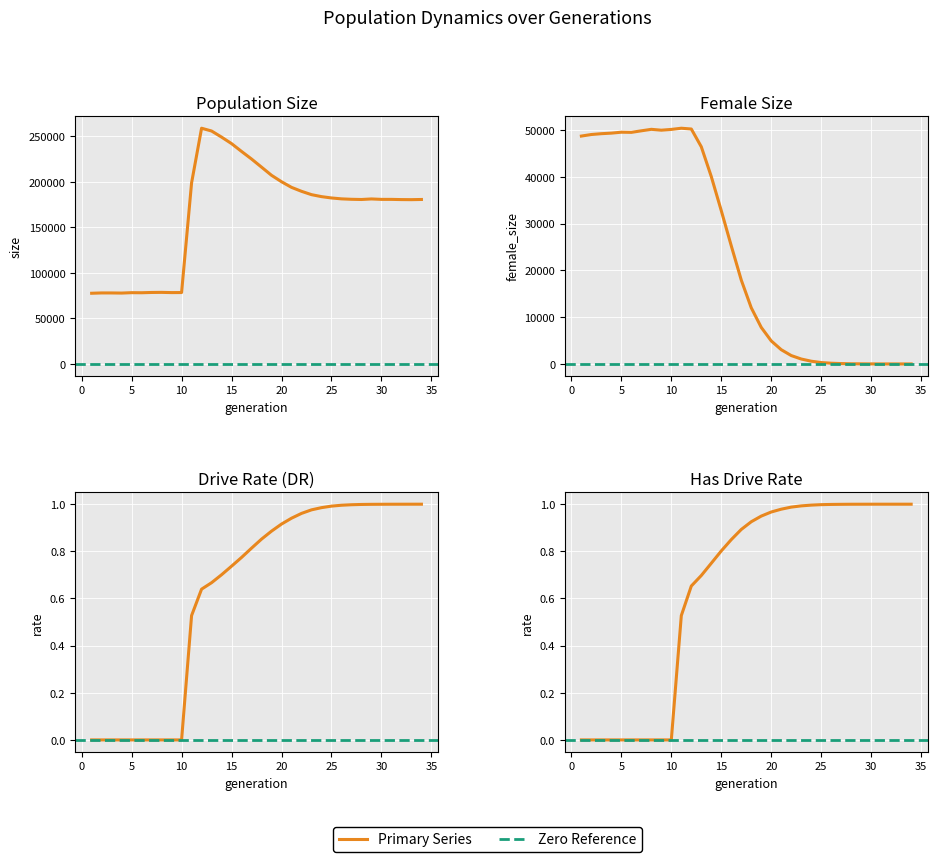

Where do female_size and rate_dr first cross each other?

33 and 34